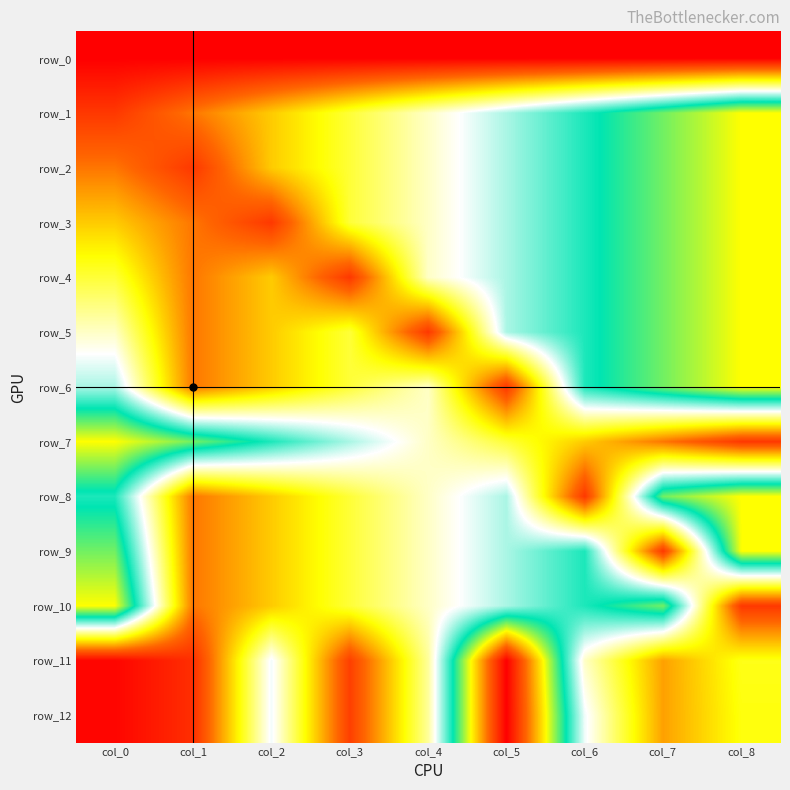

The row_3 series shows 3.0 at col_0. True or false?

True